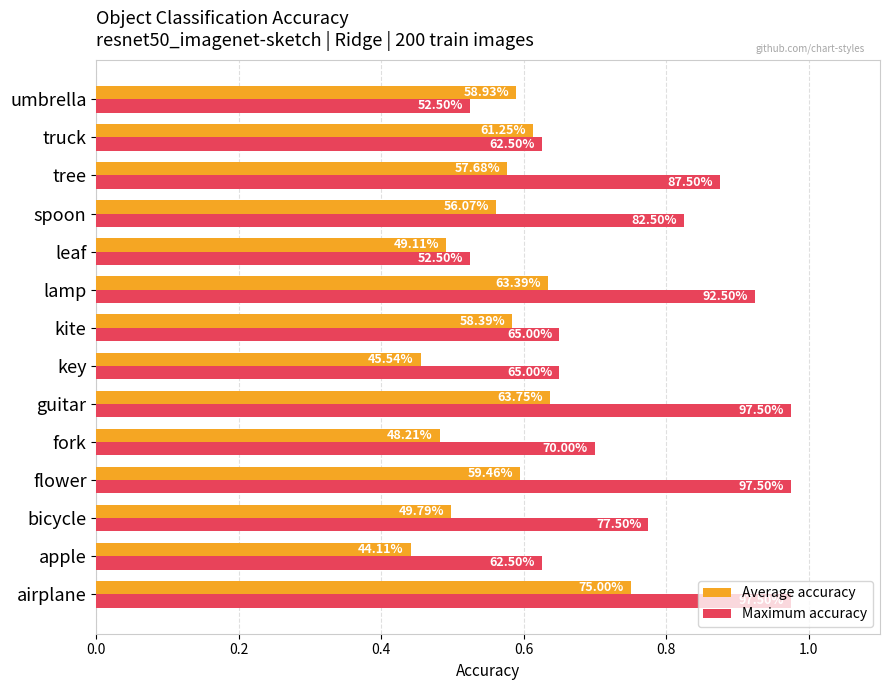

List the series in order of their peak value, highest first.

Maximum accuracy, Average accuracy